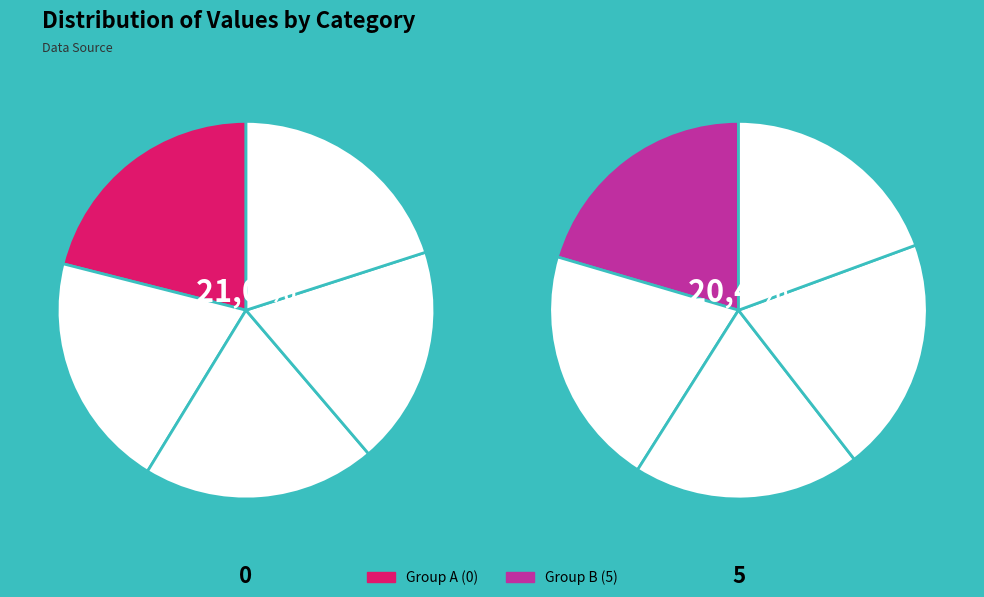

Is there any slice that represents more than half of the pie?

No